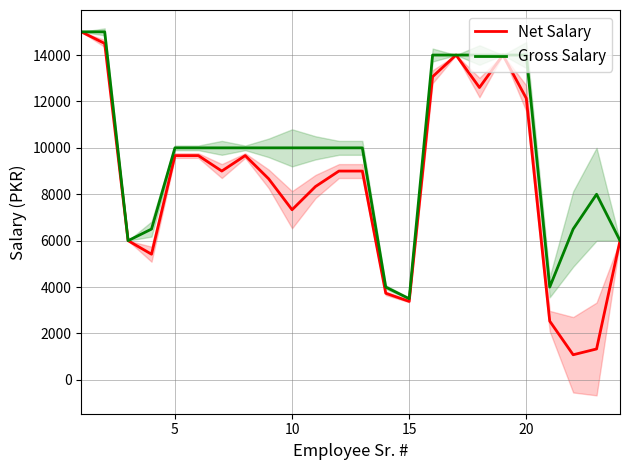

In Net Salary, how many points are lower than both neighbors (excluding endpoints)?

6